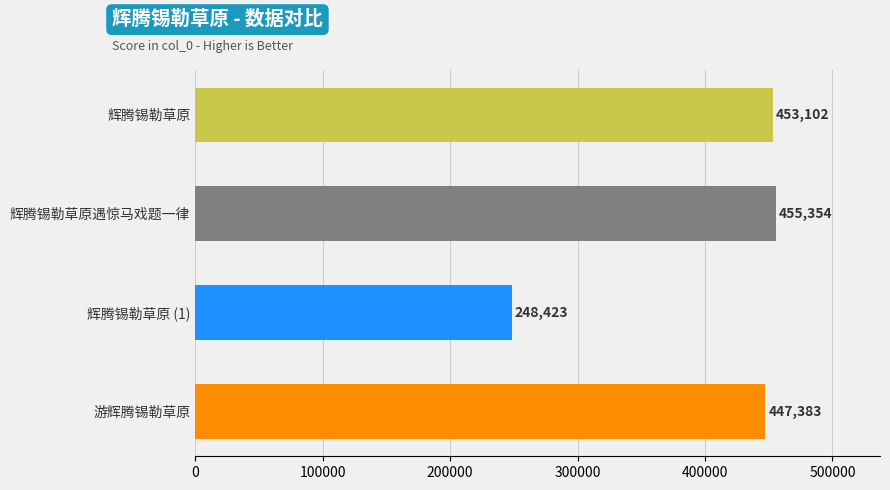

What is the smallest value displayed?

248423